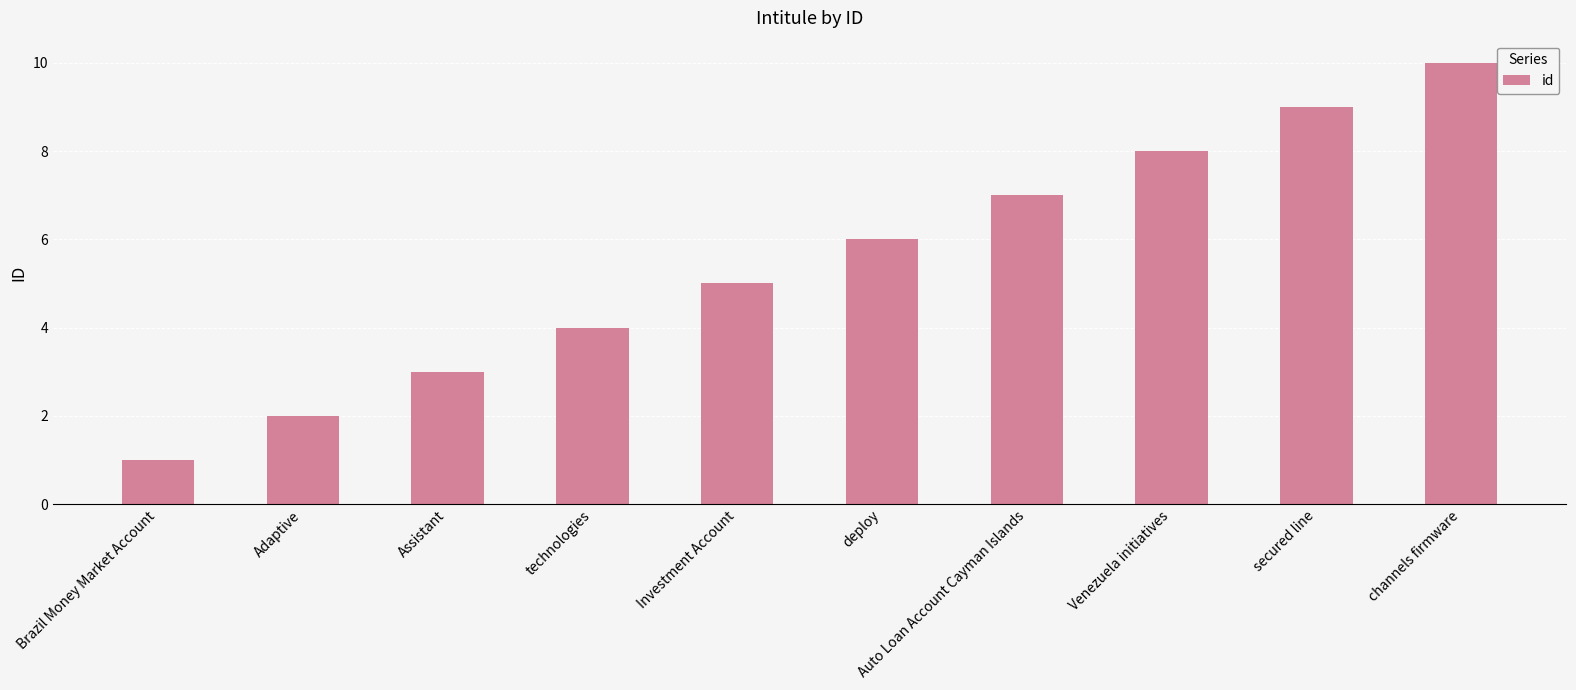

Which has a higher value, Brazil Money Market Account or Investment Account?

Investment Account